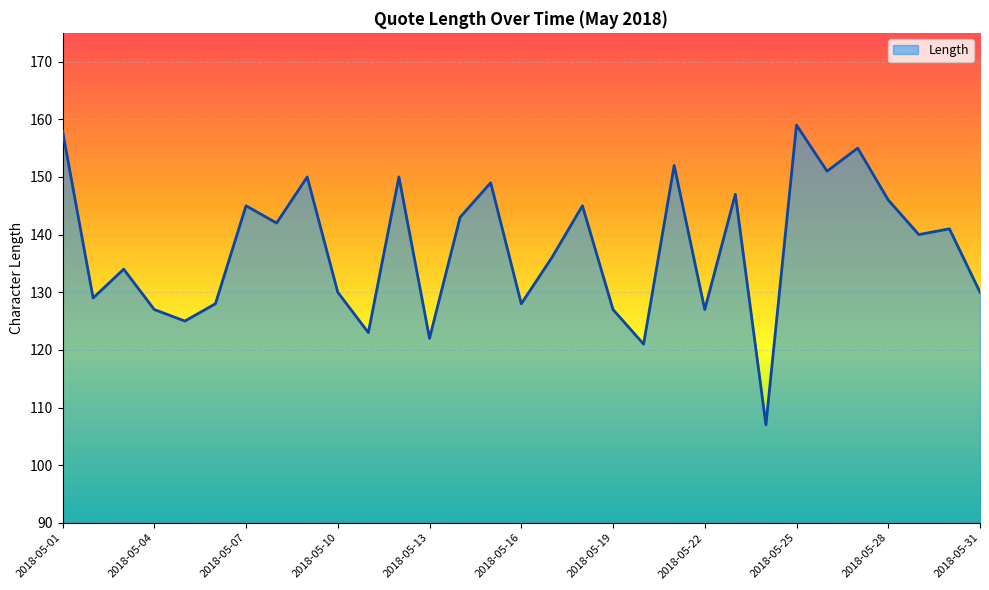

What is the difference between the maximum and minimum values?

52